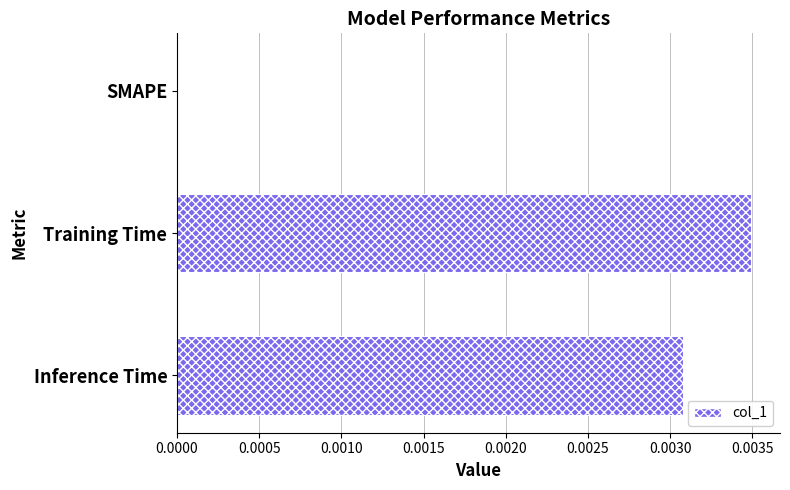

Is it true that the value at Inference Time is 0.0?

True